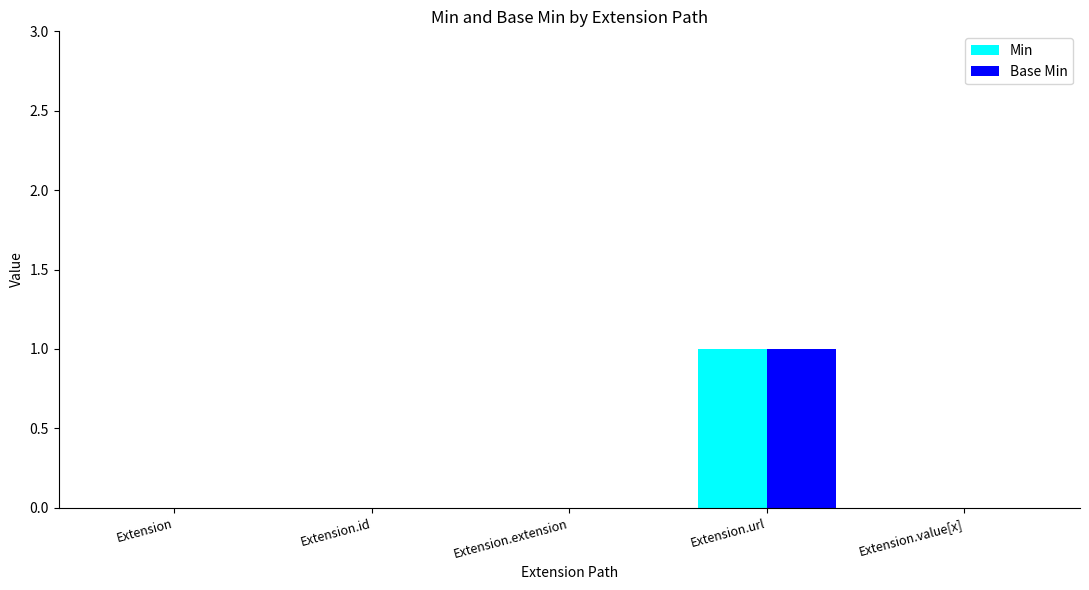

At which label does Base Min reach its peak?

Extension.url